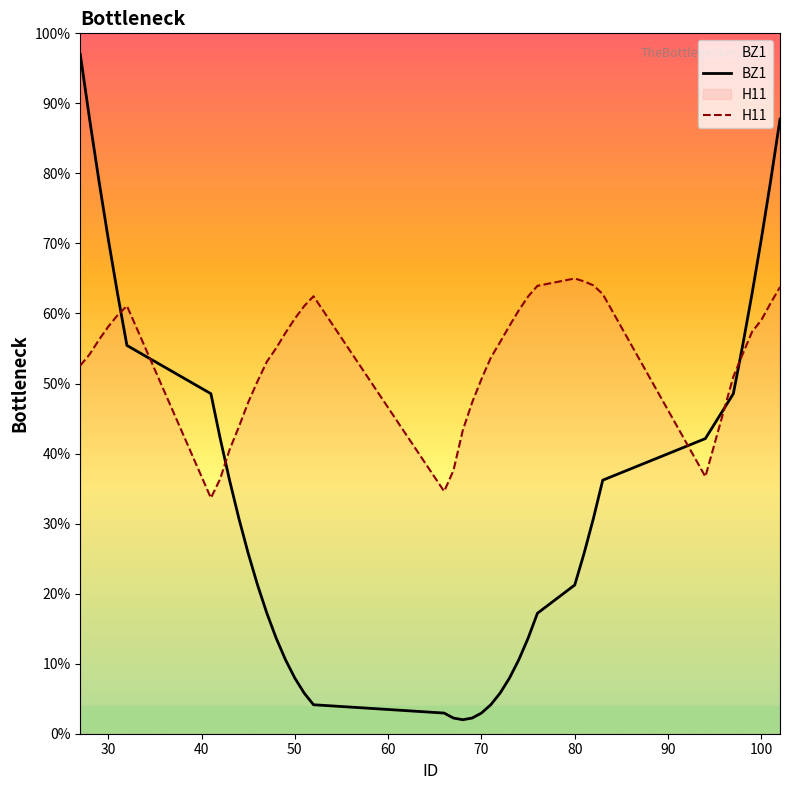

Reading right to left, extract all data points from this chart.

BZ1: 87.7	79.0	70.6	62.8	55.4	48.5	42.1	36.2	30.7	25.8	21.2	17.2	13.6	10.5	7.9	5.8	4.1	3.0	2.2	2.0	2.2	3.0	4.1	5.8	7.9	10.5	13.6	17.2	21.2	25.8	30.7	36.2	42.1	48.5	55.4	62.8	70.6	79.0	87.7	97.0
H11: 63.8	61.5	59.1	57.4	54.2	51.0	36.7	62.8	64.0	64.6	65.0	64.0	62.4	60.4	58.2	55.9	53.7	50.6	47.3	43.3	37.6	34.6	62.5	61.1	59.3	57.2	55.1	53.1	50.3	47.3	43.8	40.5	36.4	33.7	61.1	59.8	58.1	56.2	54.2	52.6